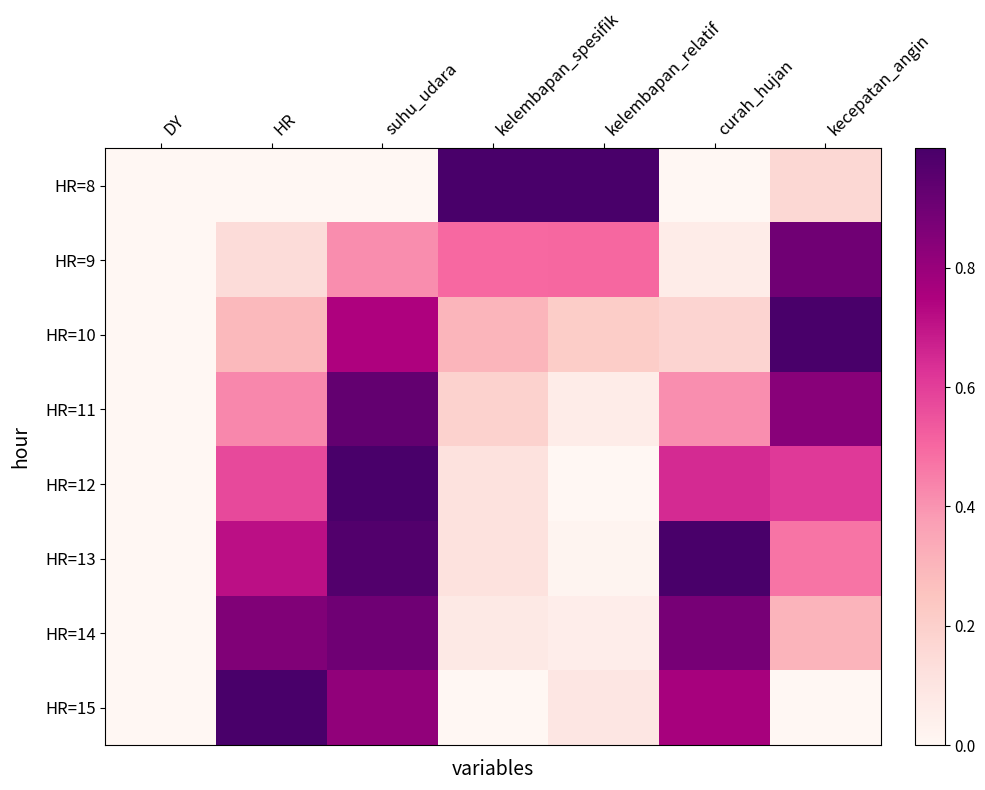

Which series has the largest range (max minus min)?

HR=8